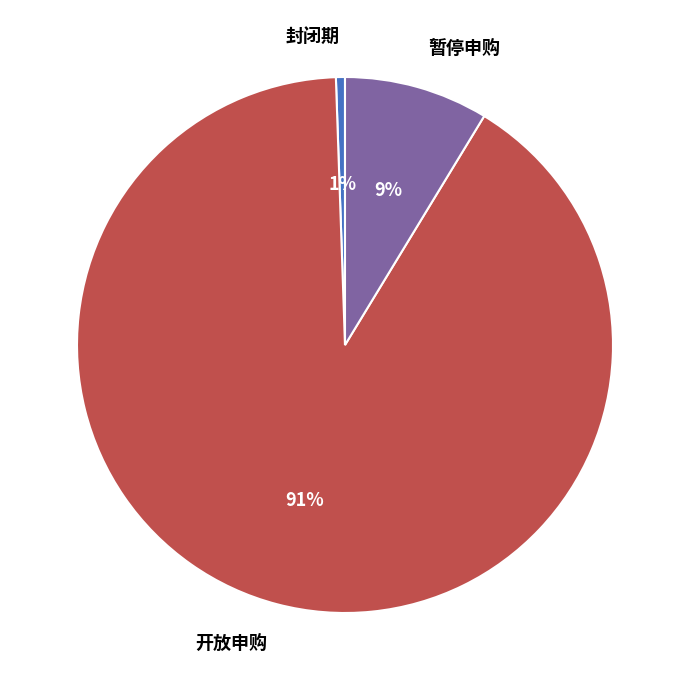

To the nearest percent, what percentage of the pie is 封闭期?

1%